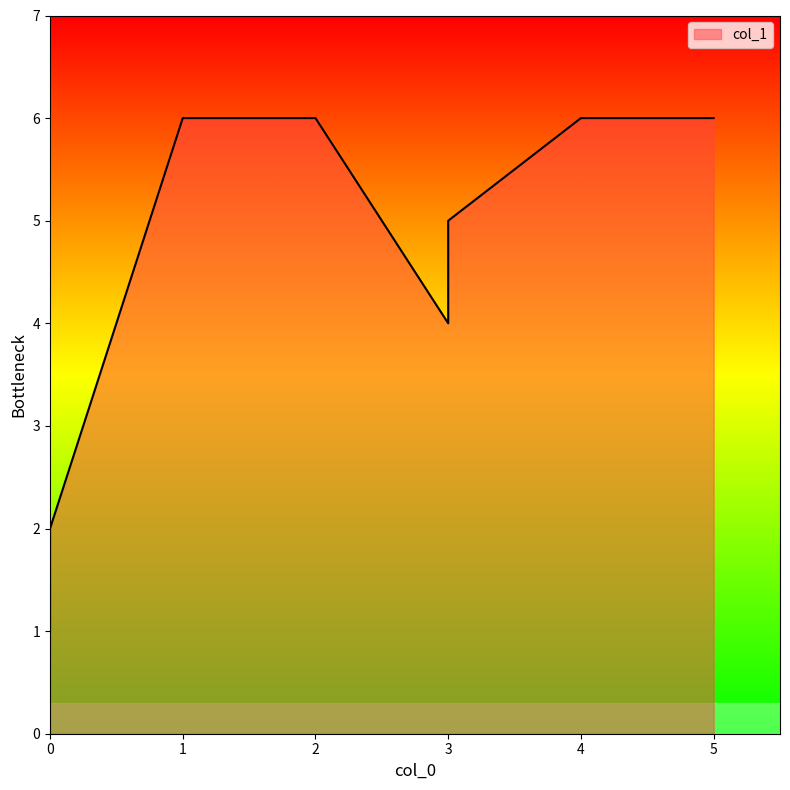

At which label is the value closest to 3?

3